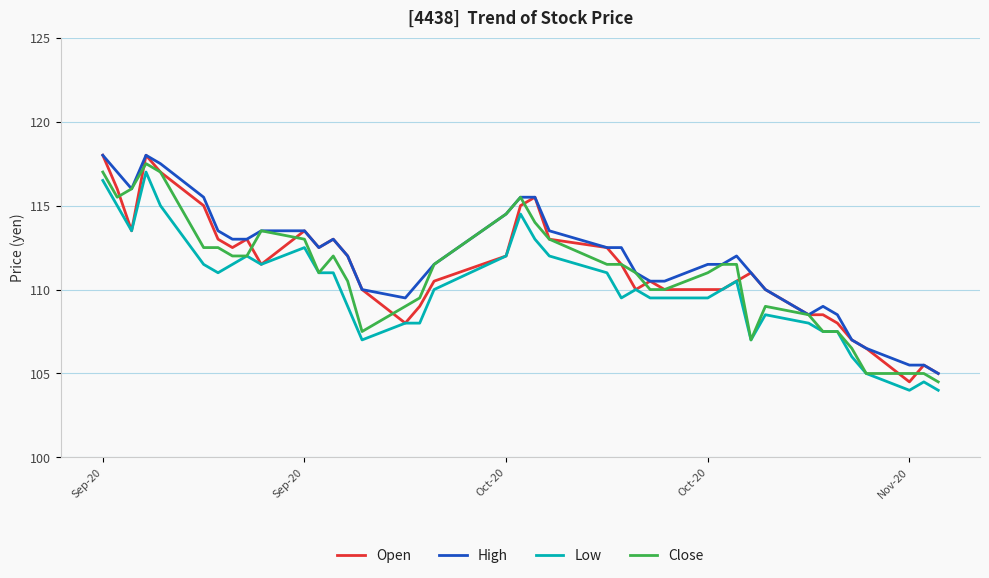

True or false: High and Low cross at least once.

False